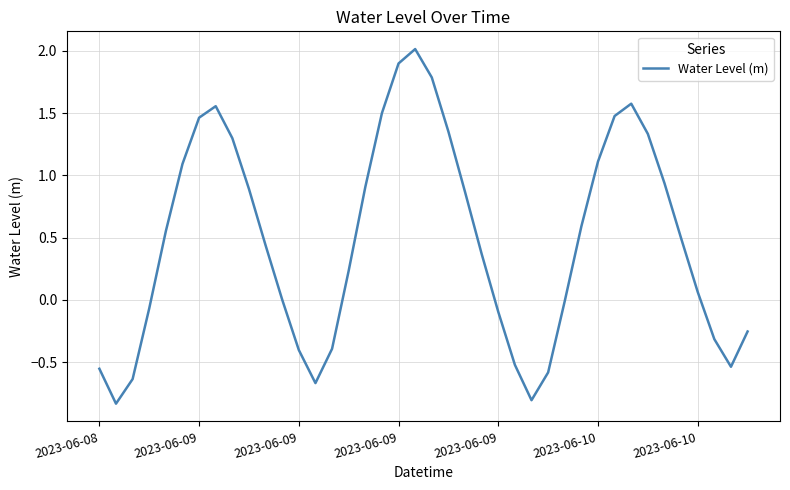

What is the greatest value displayed?

2.0